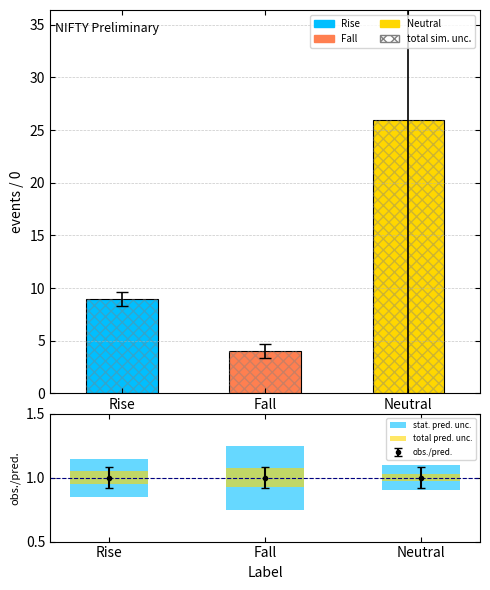

The total pred. unc. series shows 0.1 at Fall. True or false?

True